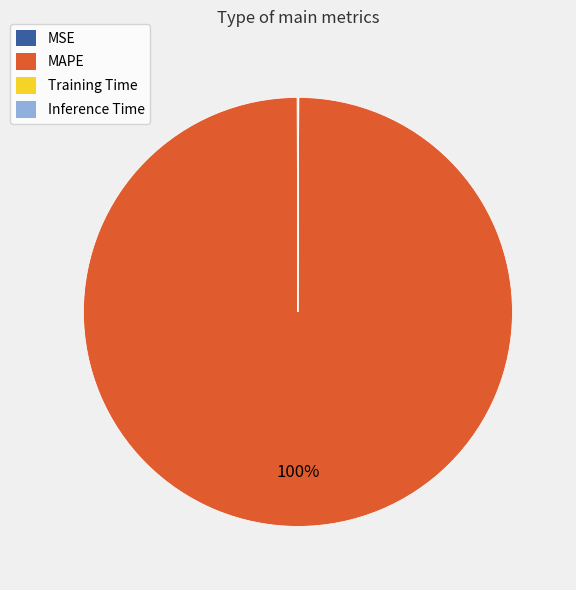

To the nearest percent, what is the average slice percentage?

25%